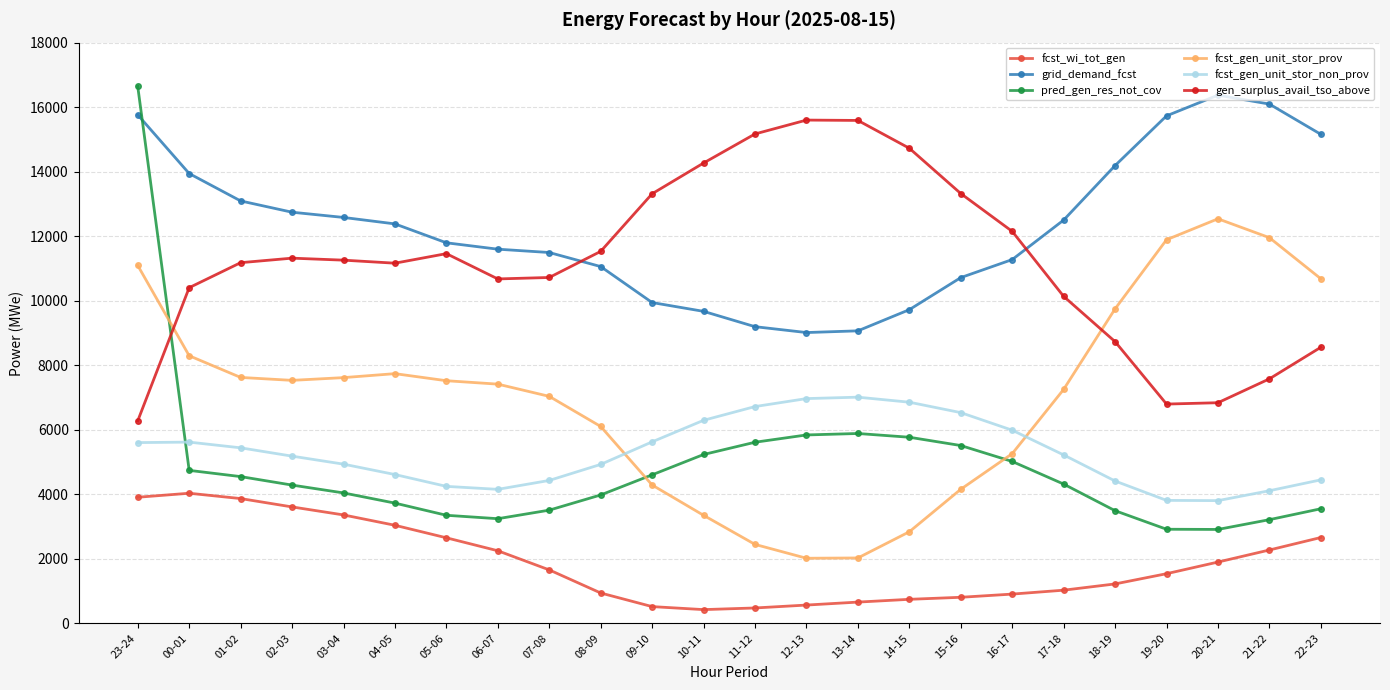

In fcst_wi_tot_gen, how many points are lower than both neighbors (excluding endpoints)?

1